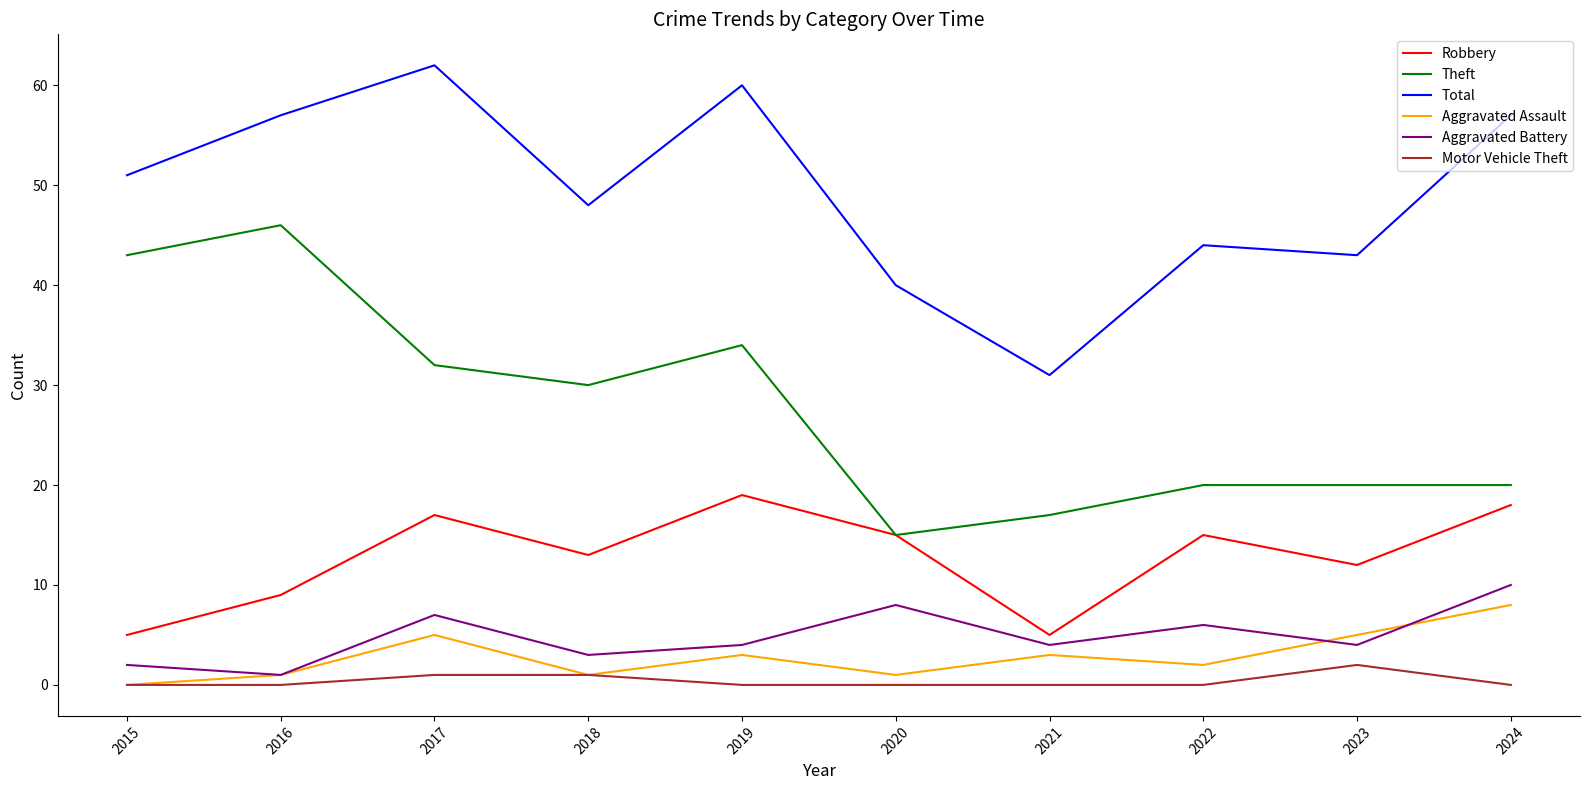

Is it true that Aggravated Assault equals 1 at 2020?

True